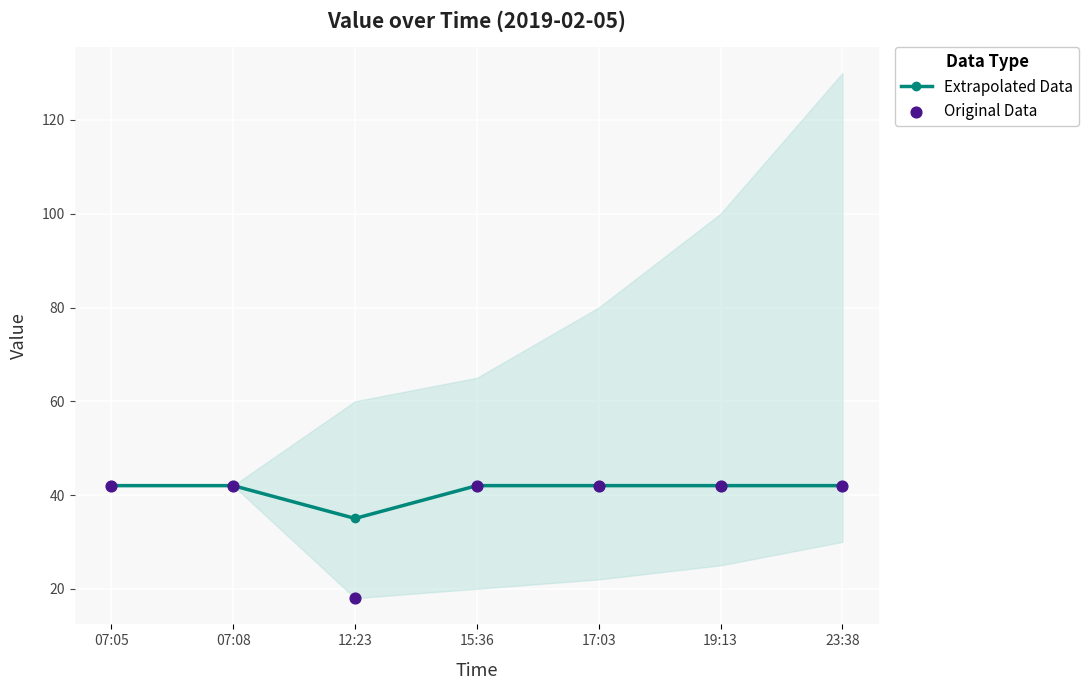

Which series has the largest total across all categories?

Extrapolated Data